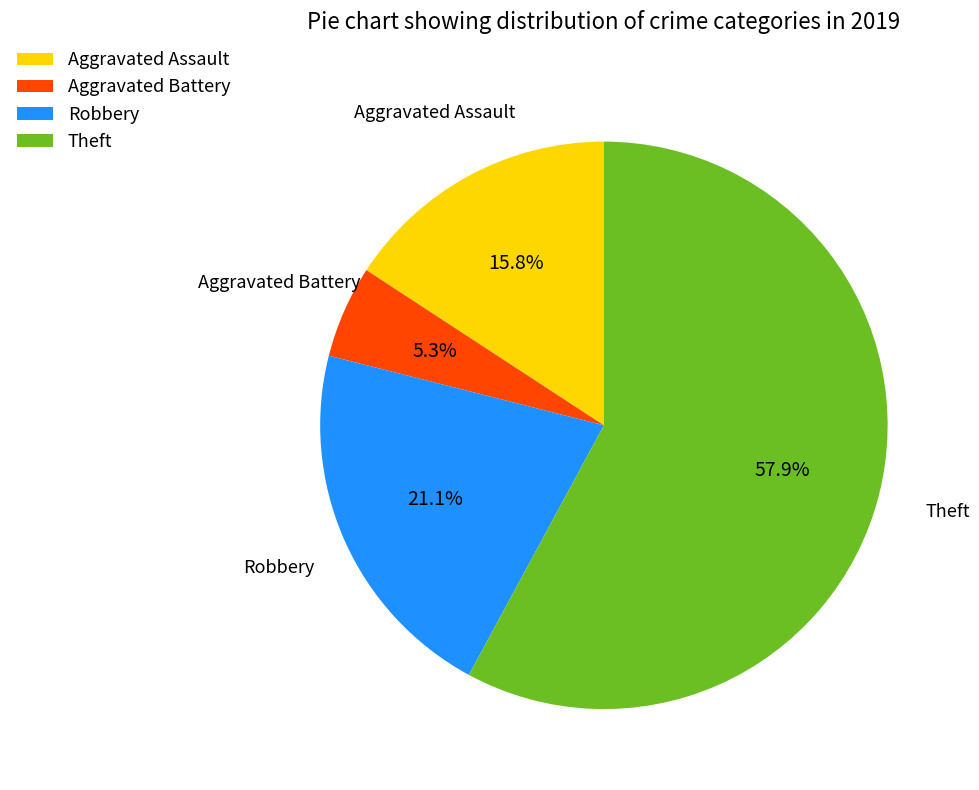

What is the largest slice in the pie chart?

Theft